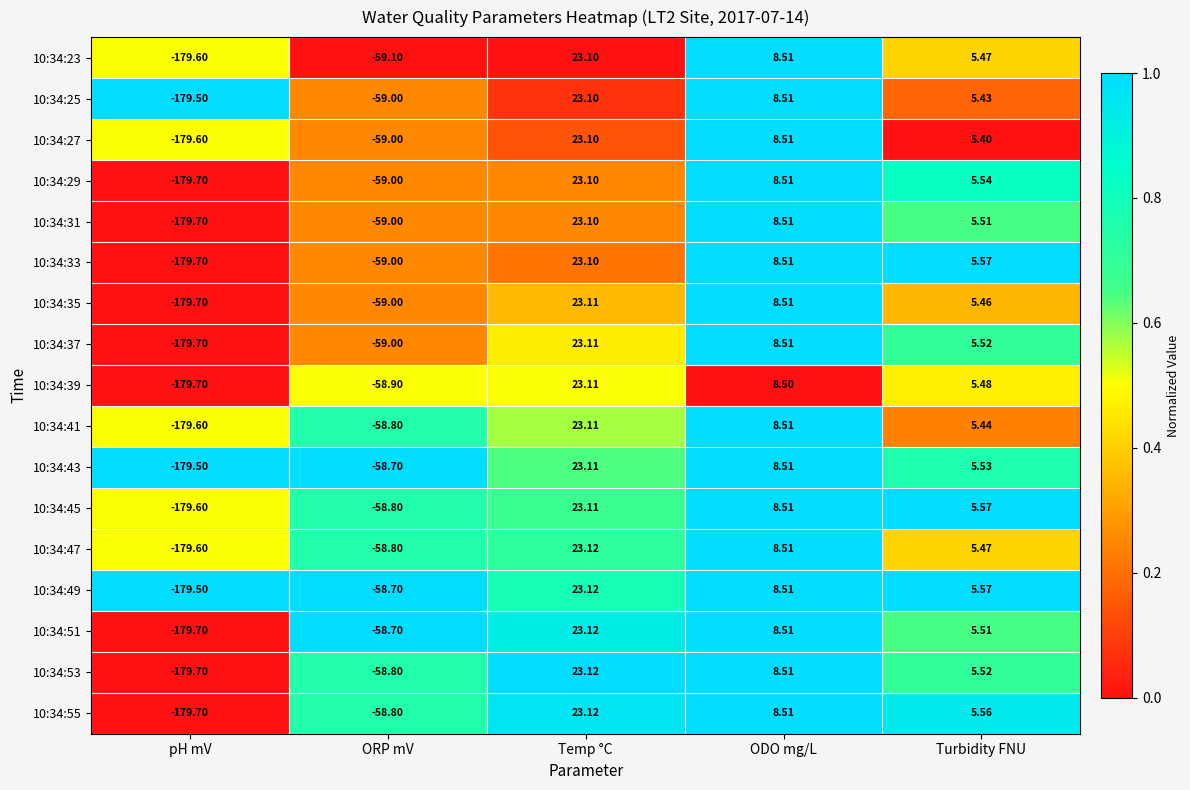

Is the value of 10:34:39 at Temp °C greater than the value of 10:34:43 at ORP mV?

Yes